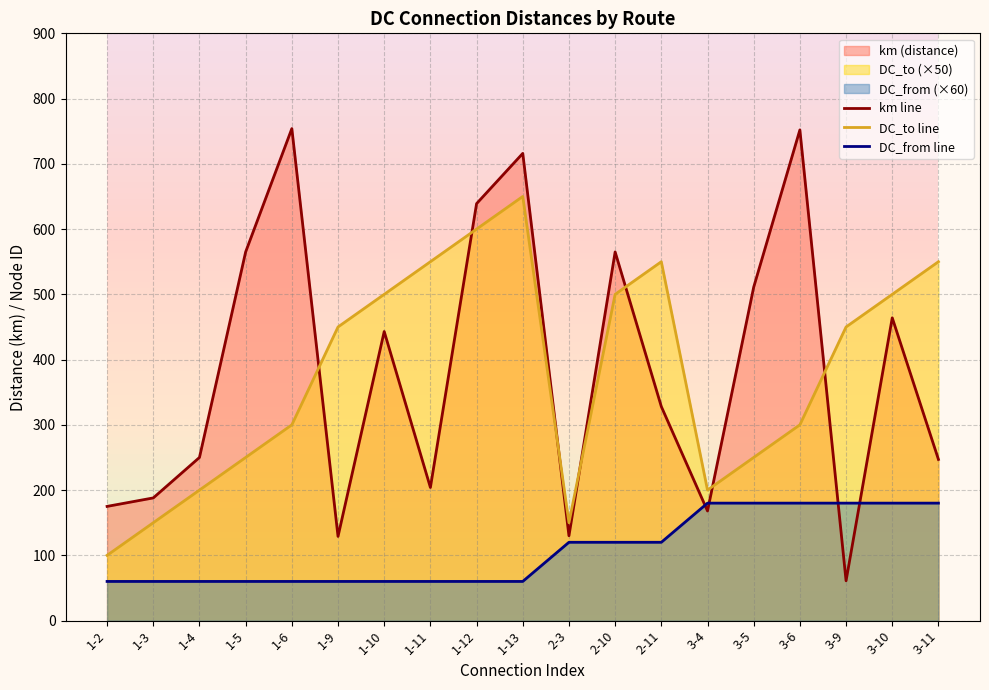

What is the highest value of the km line series?

754